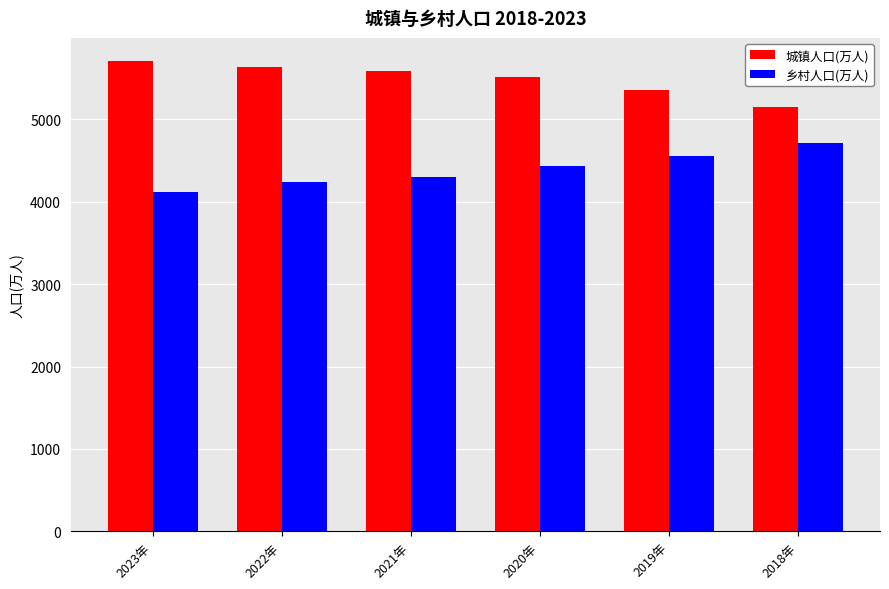

Rank the series by their maximum value, from lowest to highest.

乡村人口(万人), 城镇人口(万人)